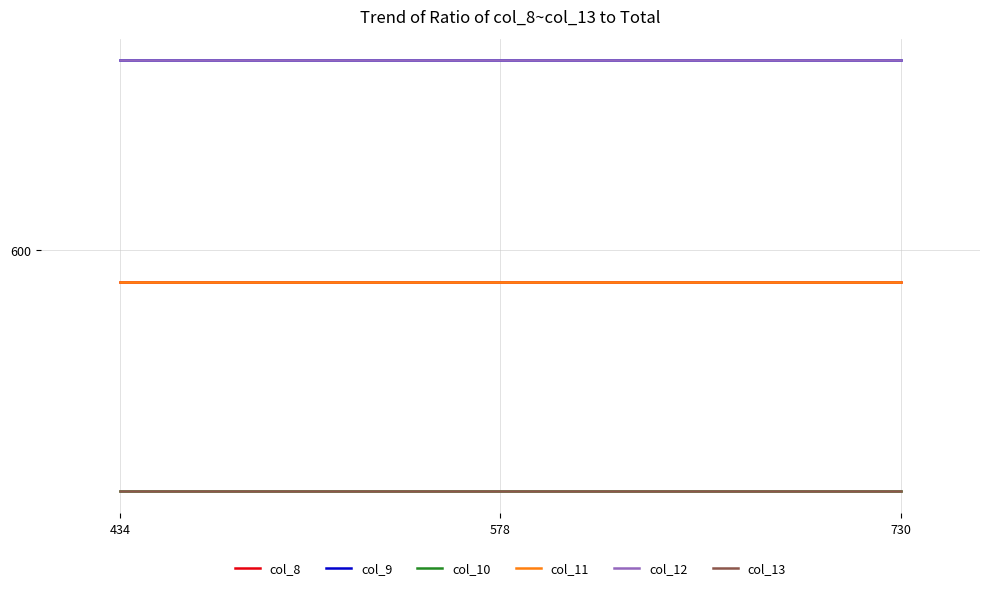

Is this an area chart (filled region under the line)?

No